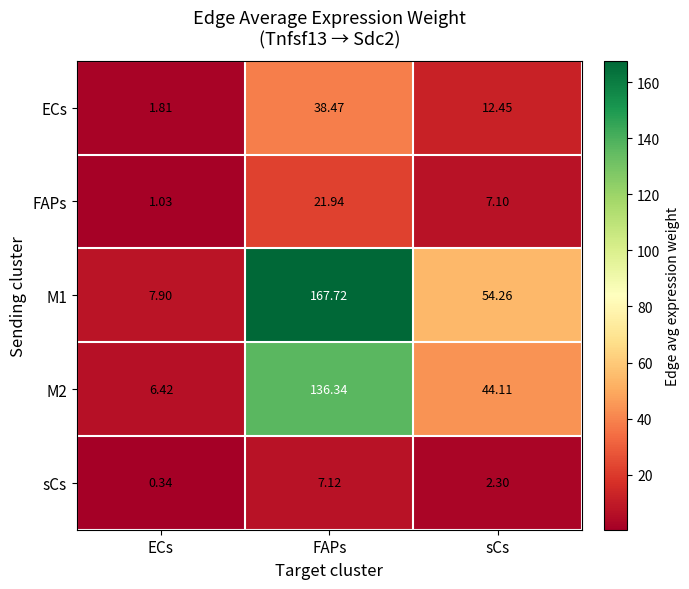

Which category has the lowest value in the M1 series?

ECs